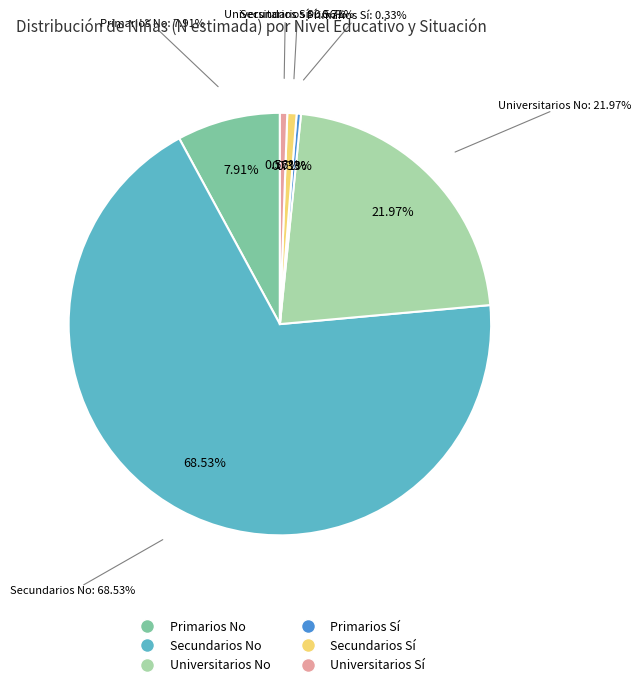

To the nearest percent, what portion does Secundarios No represent?

69%